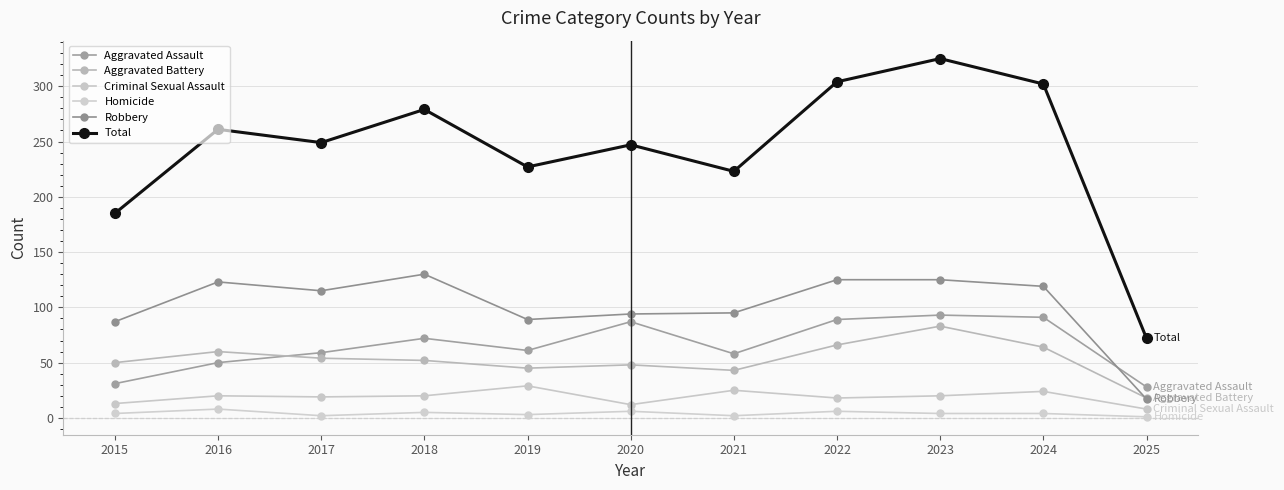

How many lines are shown in the chart?

6